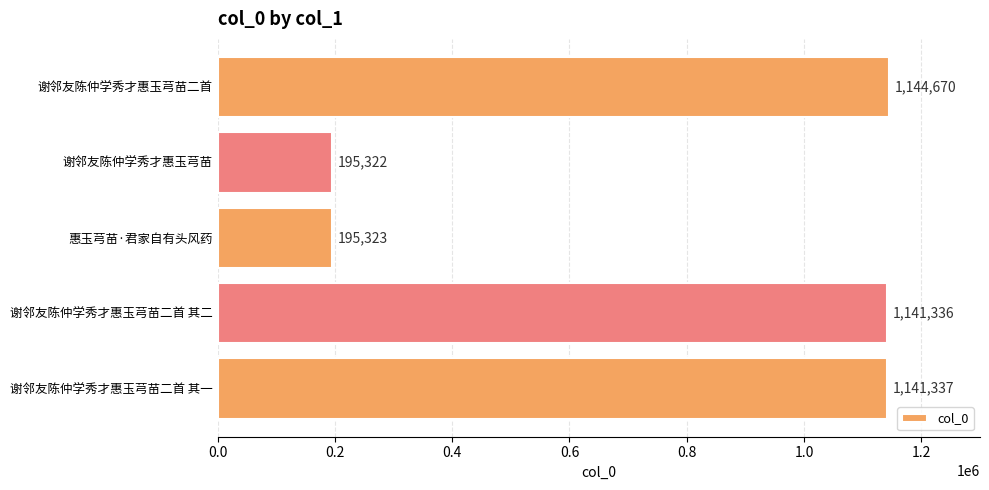

The value at 谢邻友陈仲学秀才惠玉芎苗二首 其一 is 1141337. True or false?

True